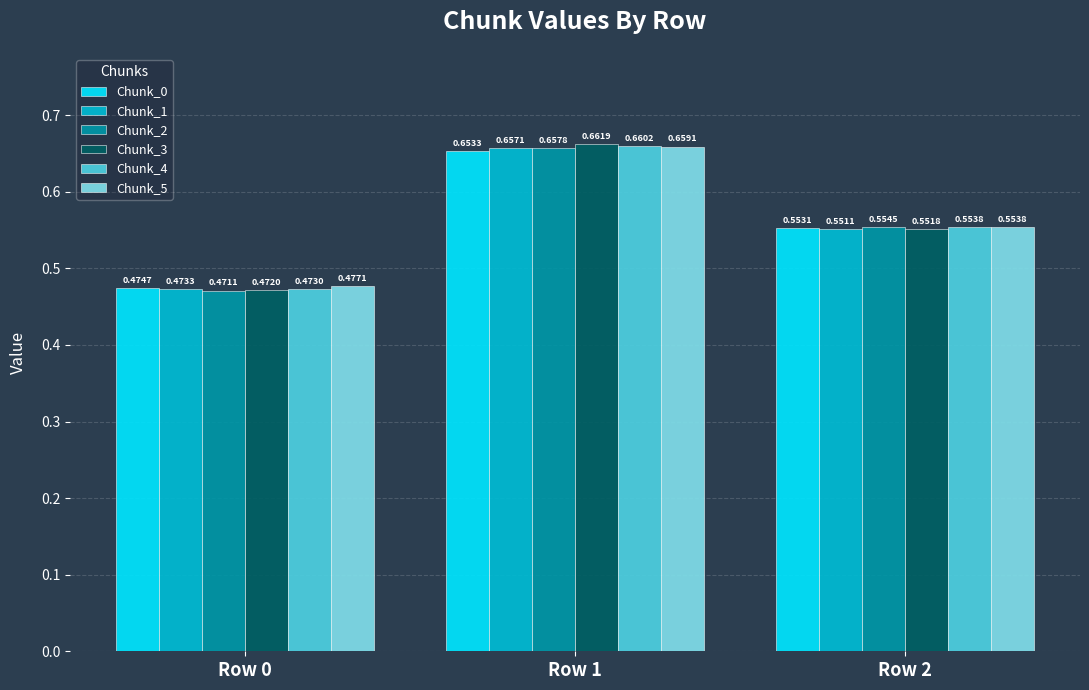

What is the sum of all Chunk_4 values?

1.7